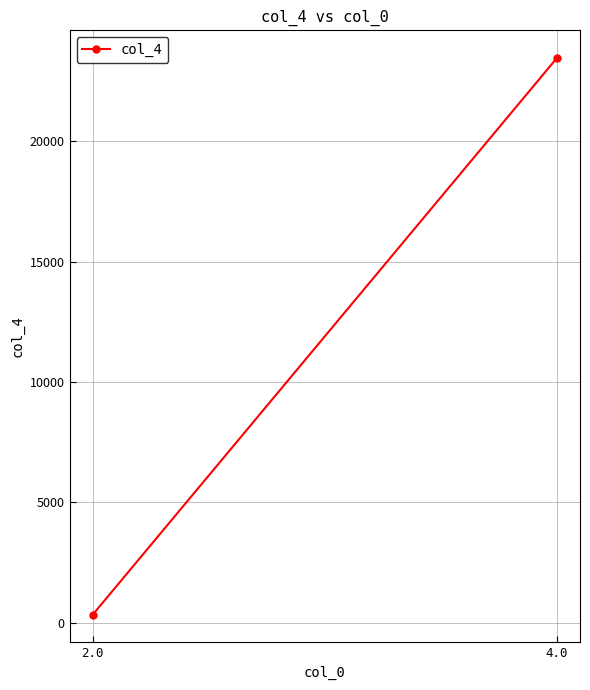

Read the value at 4.0.

23456